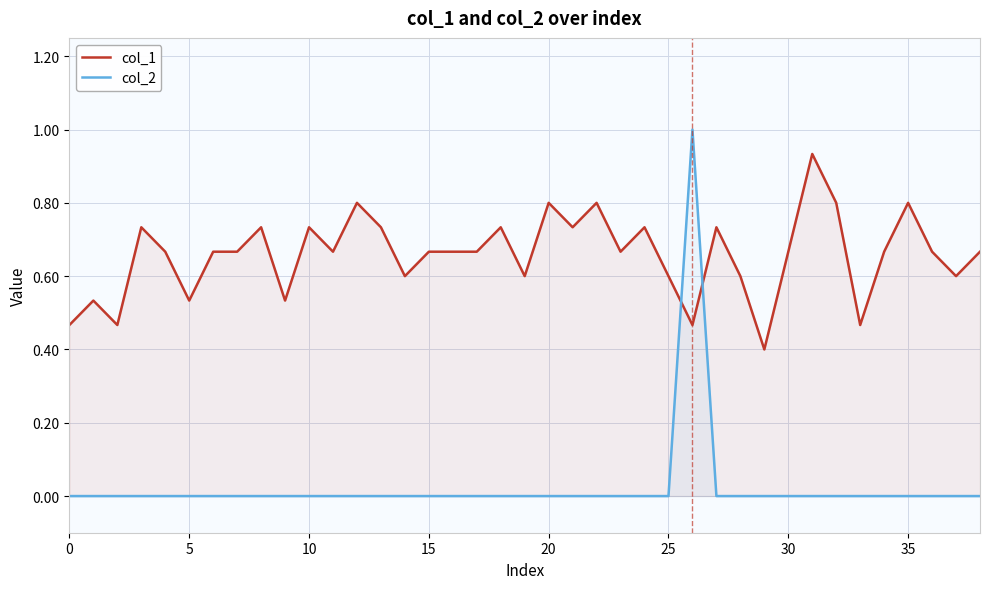

Reading right to left, list all the values displayed in this chart.

col_1: 0.7	0.6	0.7	0.8	0.7	0.5	0.8	0.9	0.7	0.4	0.6	0.7	0.5	0.6	0.7	0.7	0.8	0.7	0.8	0.6	0.7	0.7	0.7	0.7	0.6	0.7	0.8	0.7	0.7	0.5	0.7	0.7	0.7	0.5	0.7	0.7	0.5	0.5	0.5
col_2: 0.0	0.0	0.0	0.0	0.0	0.0	0.0	0.0	0.0	0.0	0.0	0.0	1.0	0.0	0.0	0.0	0.0	0.0	0.0	0.0	0.0	0.0	0.0	0.0	0.0	0.0	0.0	0.0	0.0	0.0	0.0	0.0	0.0	0.0	0.0	0.0	0.0	0.0	0.0